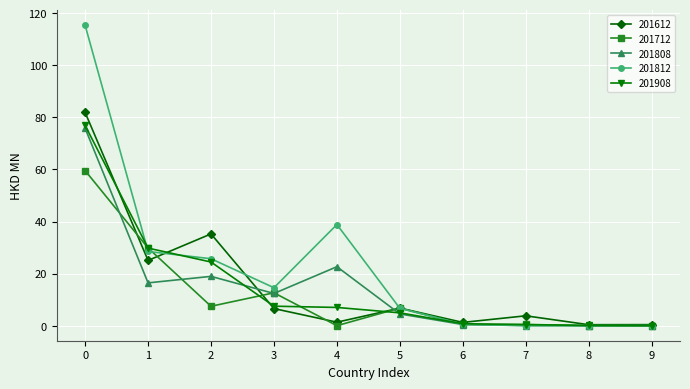

Which series has the largest range (max minus min)?

201812